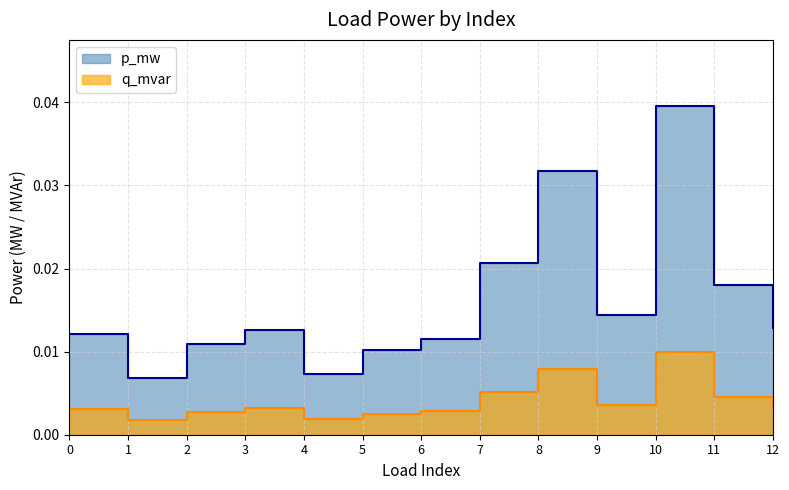

At which category is the sum across all series the highest?

10